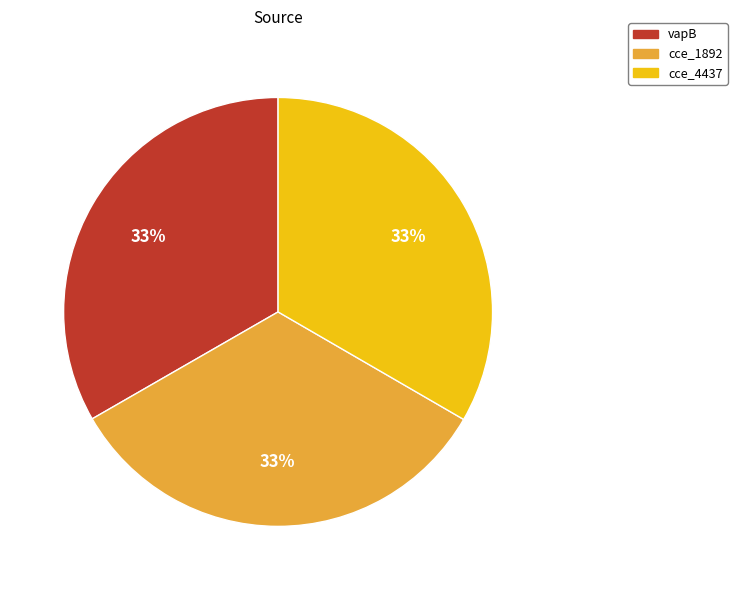

Does cce_1892 account for over 50% of the chart?

No